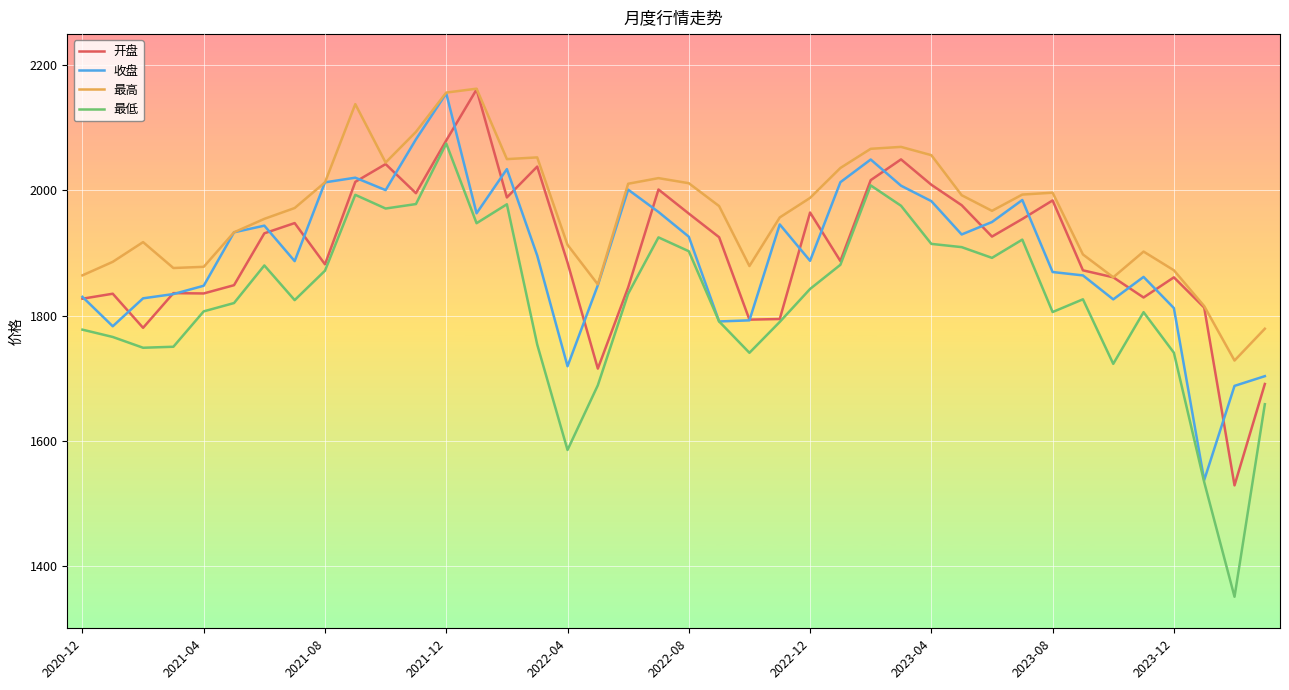

Which series has the widest spread of values?

最低